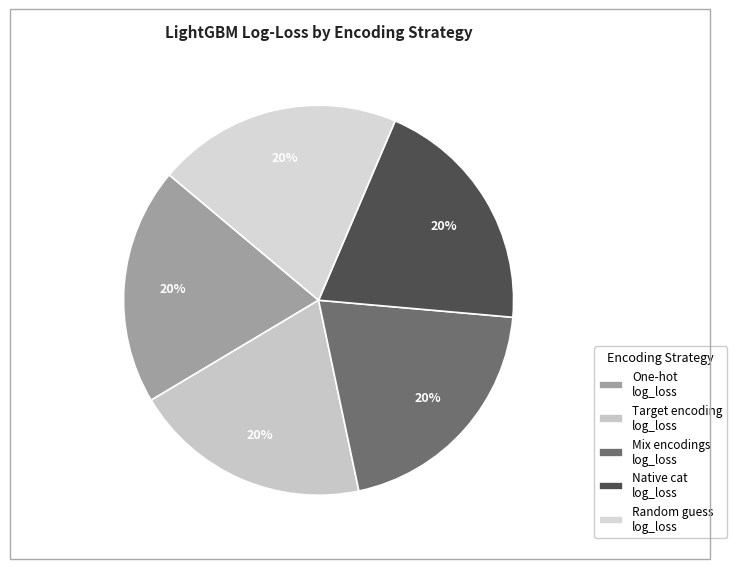

Count the number of slices in the pie.

5